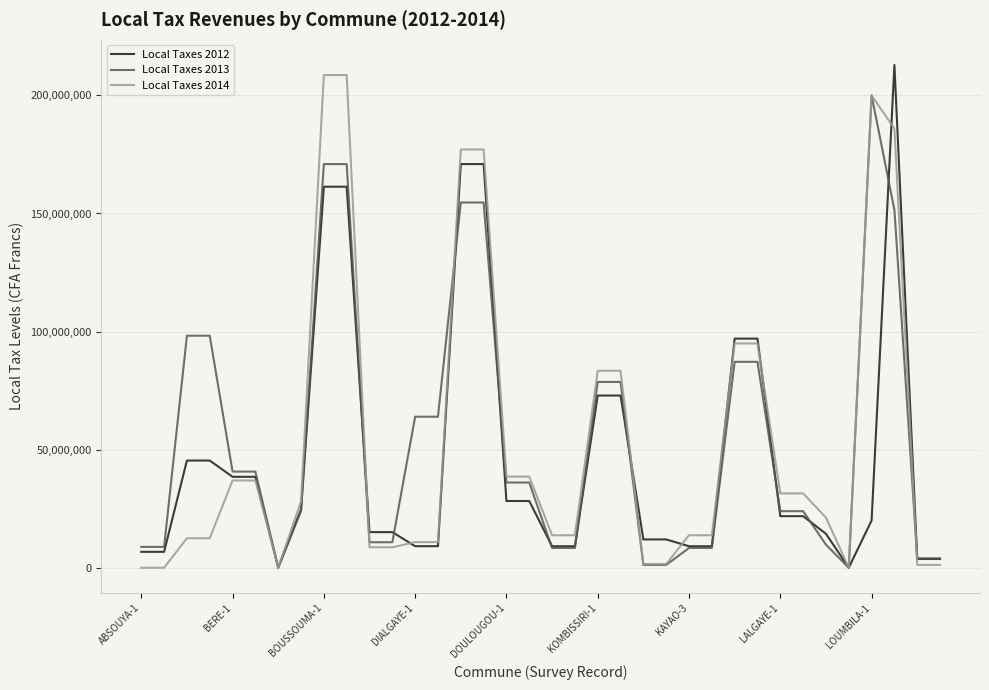

What is the maximum value shown in the chart?

212888687